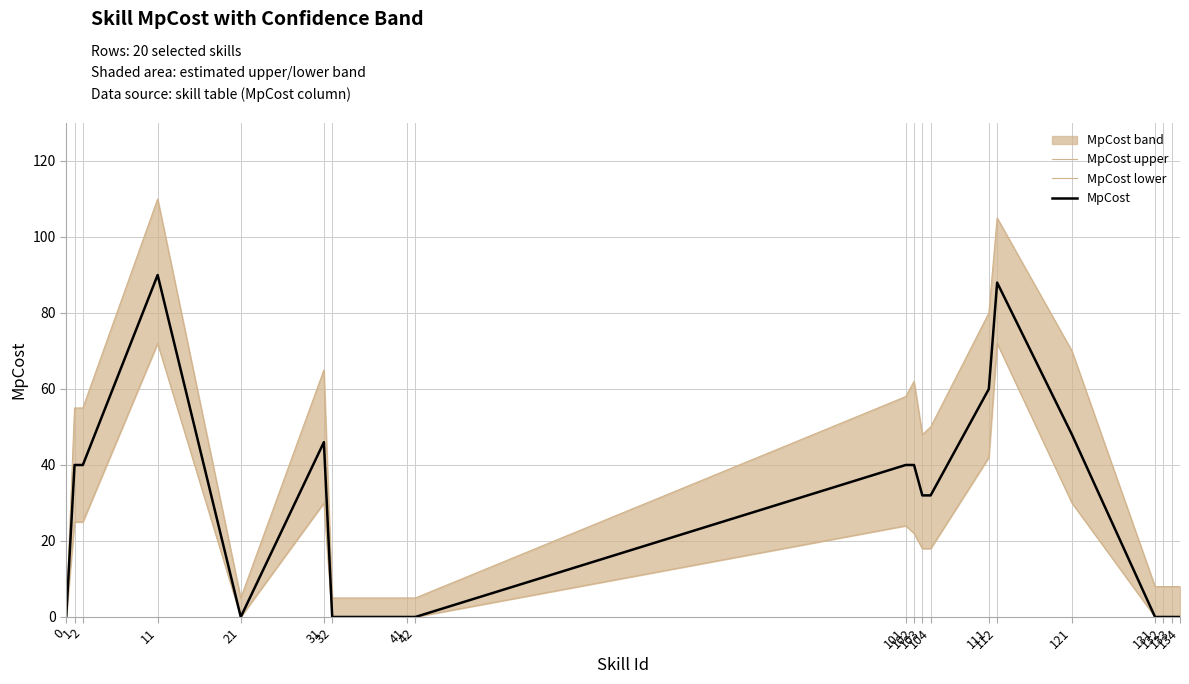

Is it true that MpCost lower equals 52 at 121?

False